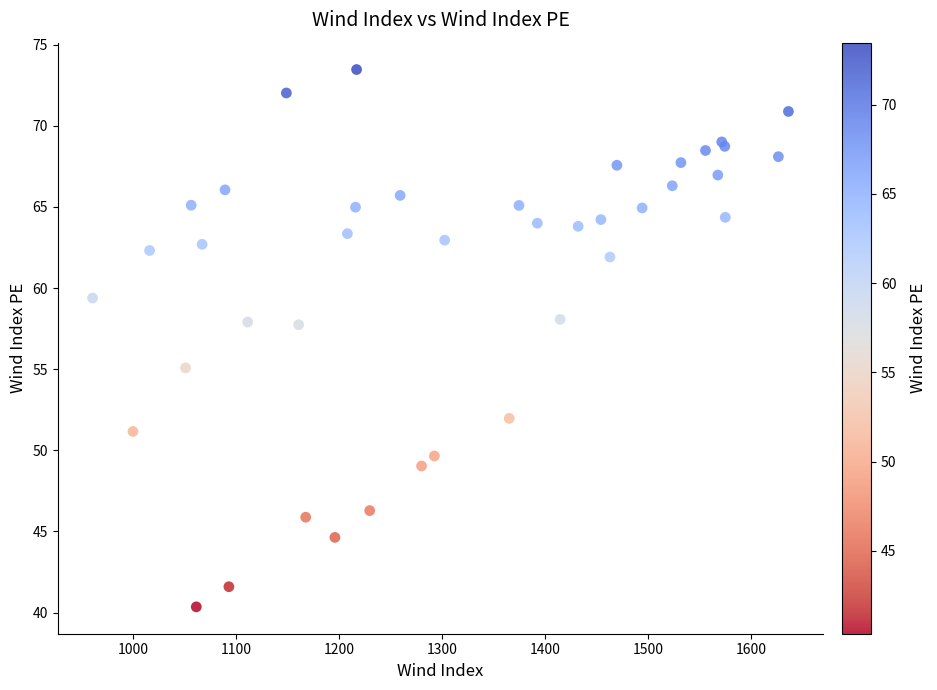

What Y value in the scatter plot is closest to 56?

55.1